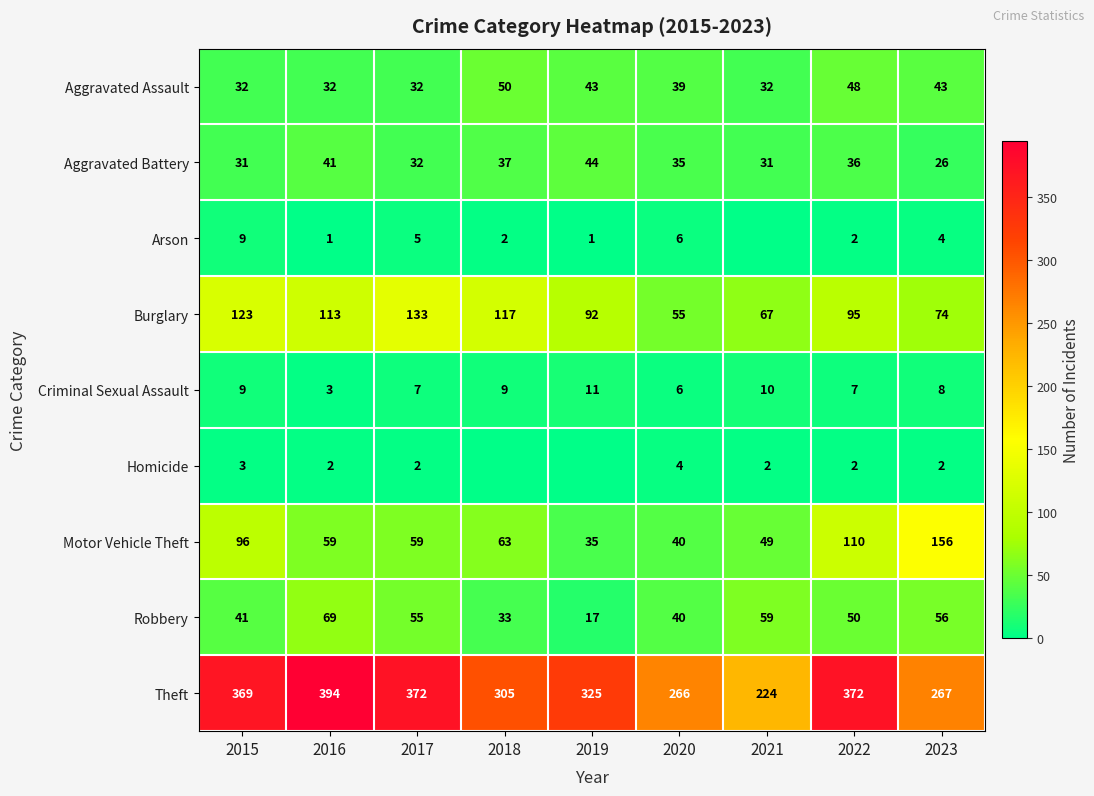

At which label does Arson first exceed 2?

2015